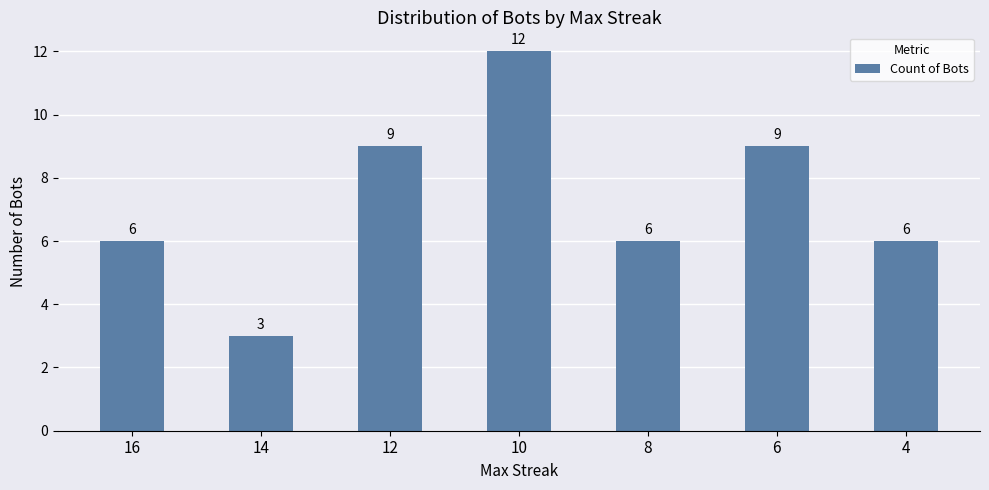

Which label corresponds to the smallest value in the chart?

14